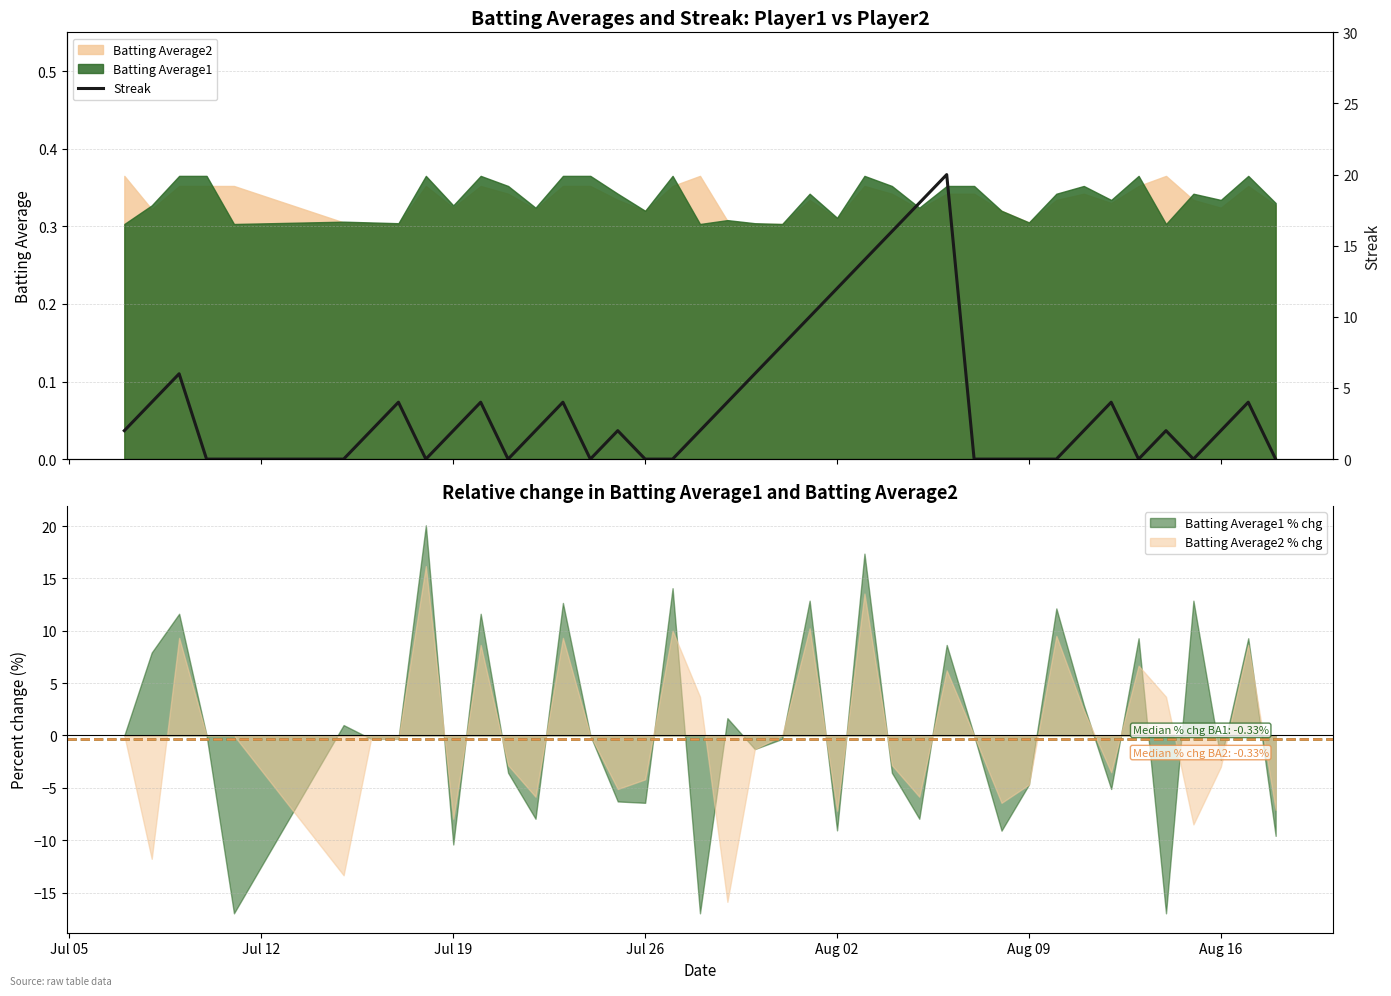

What is the maximum value for Batting Average2 % chg?

16.2